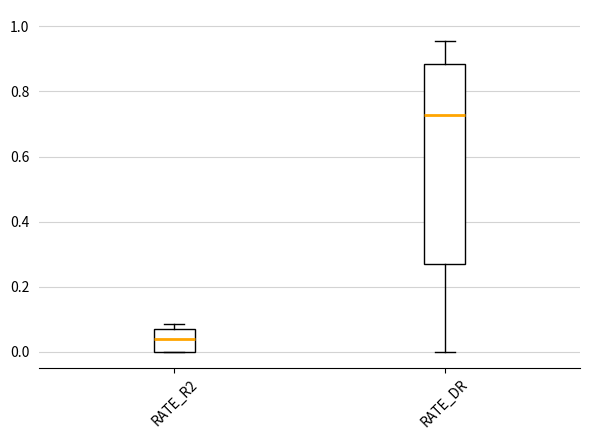

Which box has the lowest median line?

RATE_R2